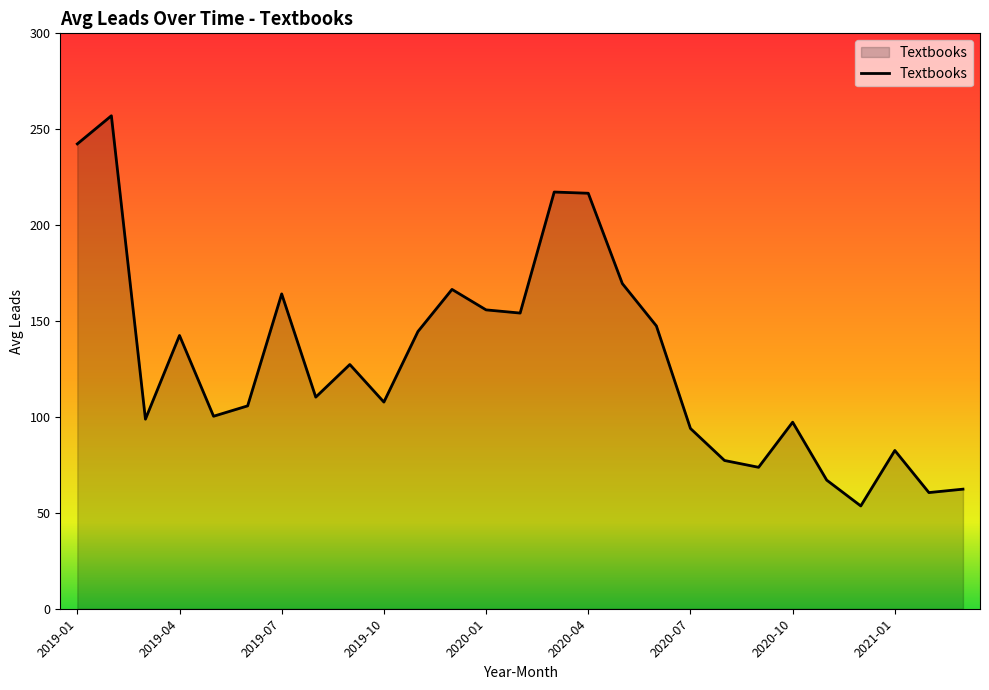

What is the minimum value shown in the chart?

53.6